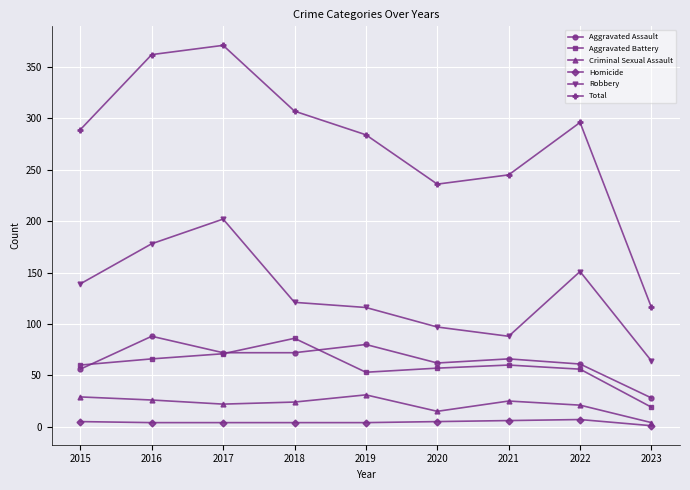

How many data points in Aggravated Battery are less than 60?

4